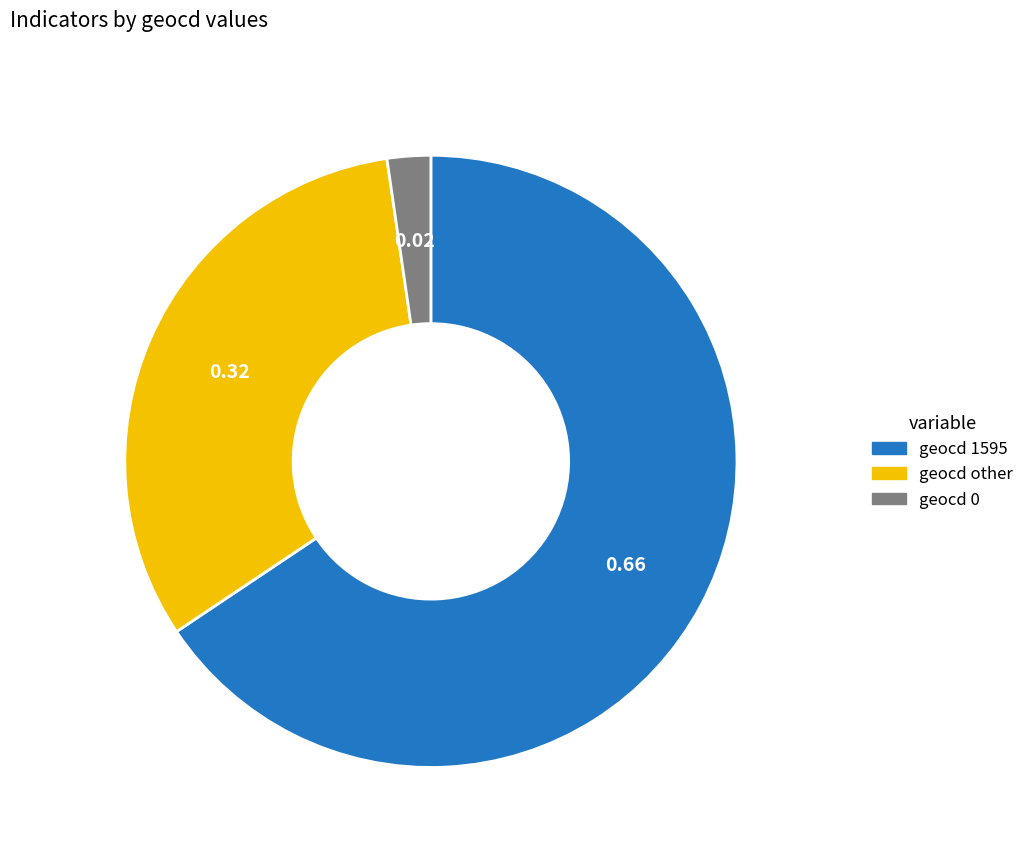

Is there a majority slice in this chart?

Yes